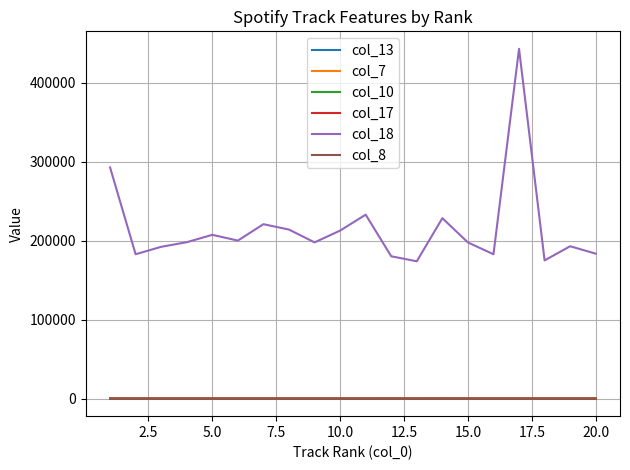

Which series has the largest total across all categories?

col_18